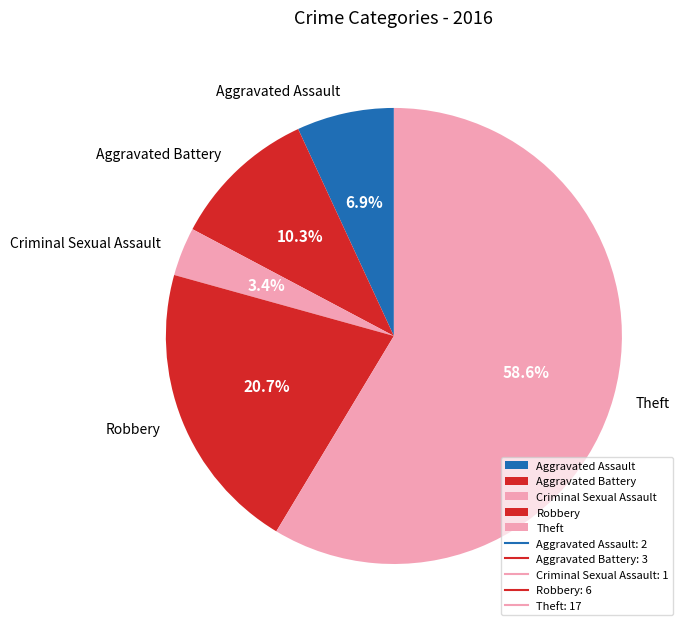

What is the largest slice in the pie chart?

Theft